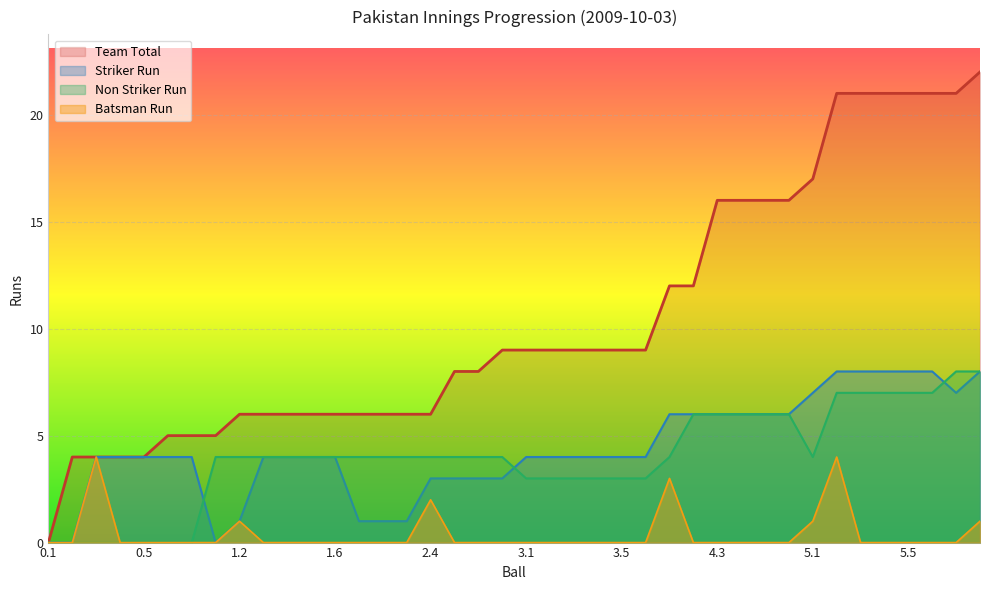

Between 2.6 and 3.4, which is larger?

3.4